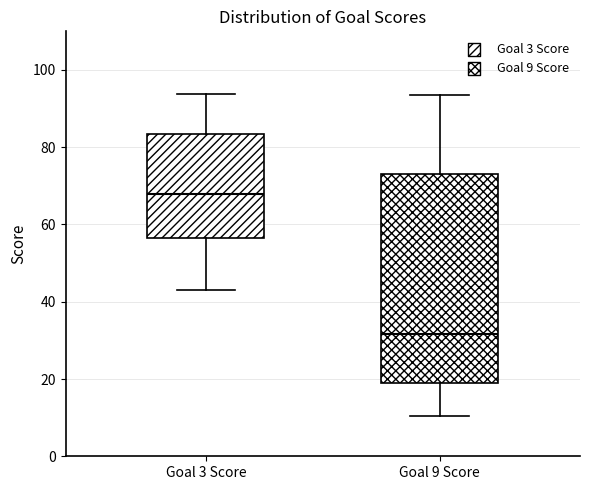

Reading left to right, transcribe this box plot: for each box, give where its median line is, the range the box spans, and where its two whiskers end, as read against the y-axis. The values are not printed on the chart, so give them approximately, as read against the axis.

Goal 3 Score: median 68, box 56 to 84, whiskers 44 to 94
Goal 9 Score: median 32, box 18 to 72, whiskers 10 to 94